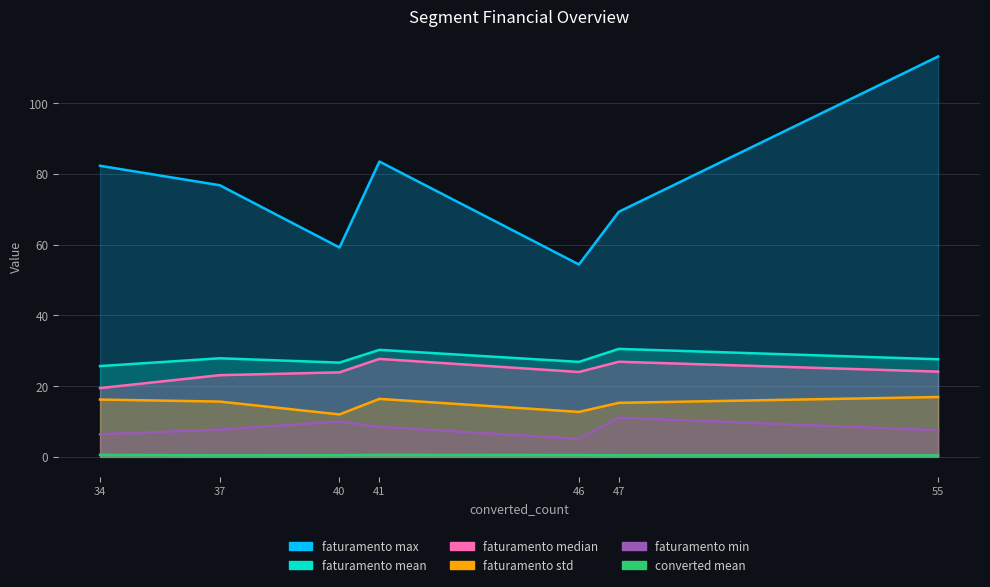

Count the number of categories in the chart.

7